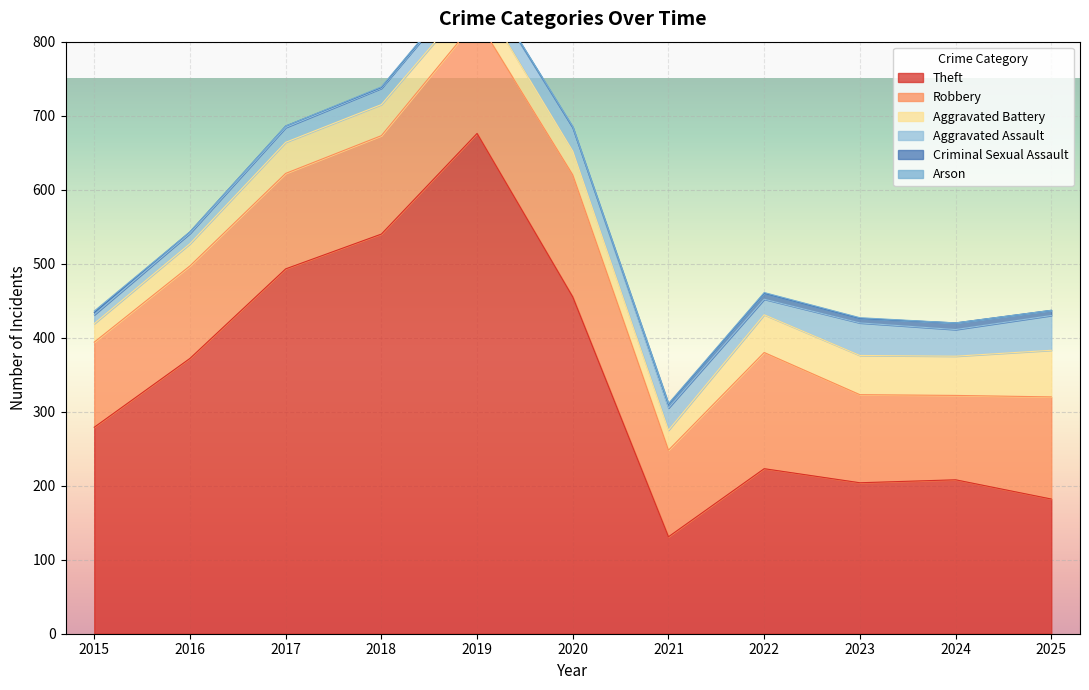

Reading left to right, transcribe all the data shown in this chart.

Theft: 2015=279	2016=372	2017=493	2018=540	2019=676	2020=455	2021=131	2022=223	2023=204	2024=208	2025=182
Robbery: 2015=115	2016=125	2017=129	2018=133	2019=154	2020=165	2021=117	2022=157	2023=119	2024=114	2025=138
Aggravated Battery: 2015=25	2016=30	2017=42	2018=42	2019=36	2020=32	2021=27	2022=51	2023=53	2024=53	2025=63
Aggravated Assault: 2015=12	2016=14	2017=20	2018=22	2019=25	2020=32	2021=30	2022=21	2023=44	2024=36	2025=47
Criminal Sexual Assault: 2015=3	2016=2	2017=2	2018=1	2019=2	2020=0	2021=5	2022=8	2023=6	2024=9	2025=7
Arson: 2015=2	2016=0	2017=0	2018=1	2019=1	2020=1	2021=1	2022=1	2023=1	2024=0	2025=0